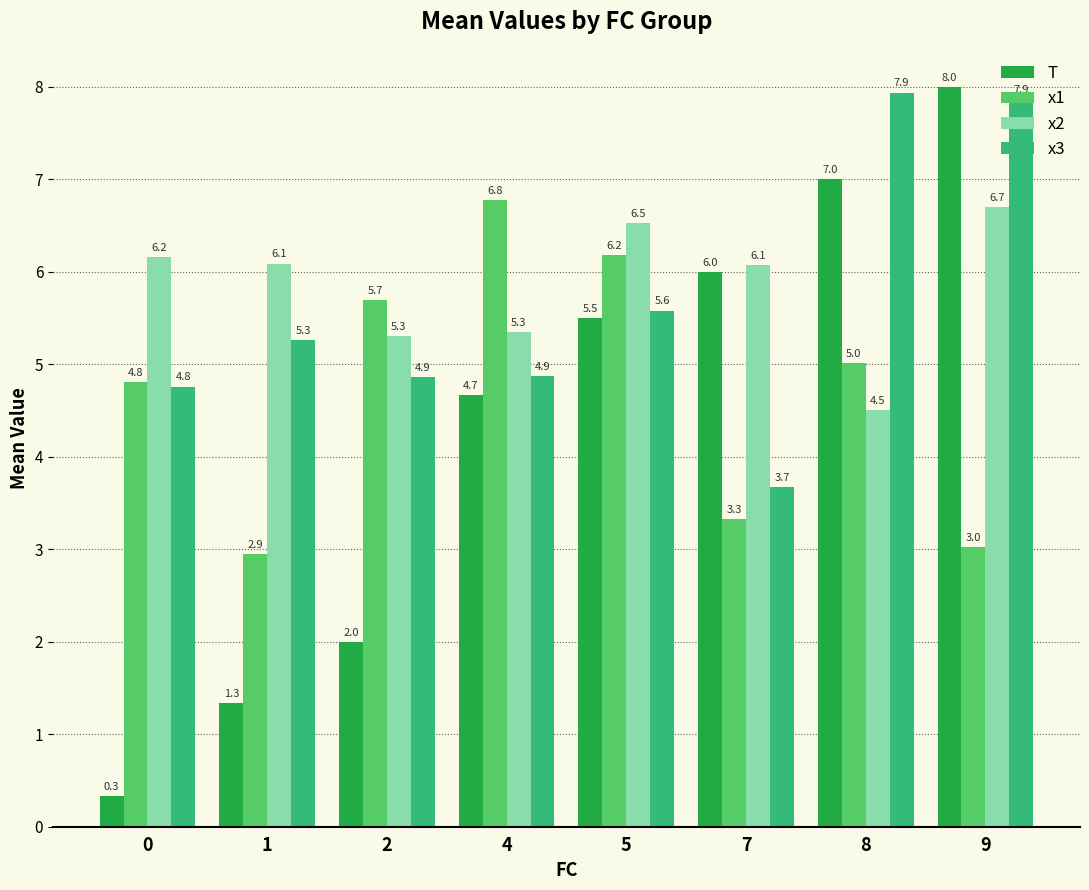

What is the total value across all series at 2?

17.9